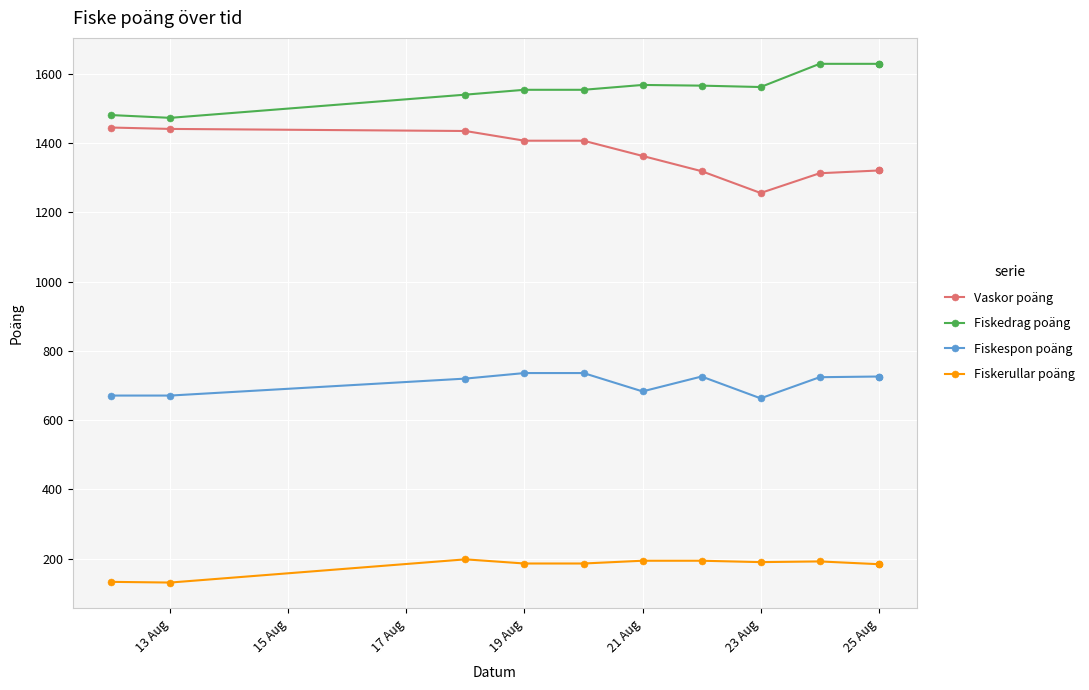

What are all the series names shown in the legend?

Vaskor poäng, Fiskedrag poäng, Fiskespon poäng, Fiskerullar poäng